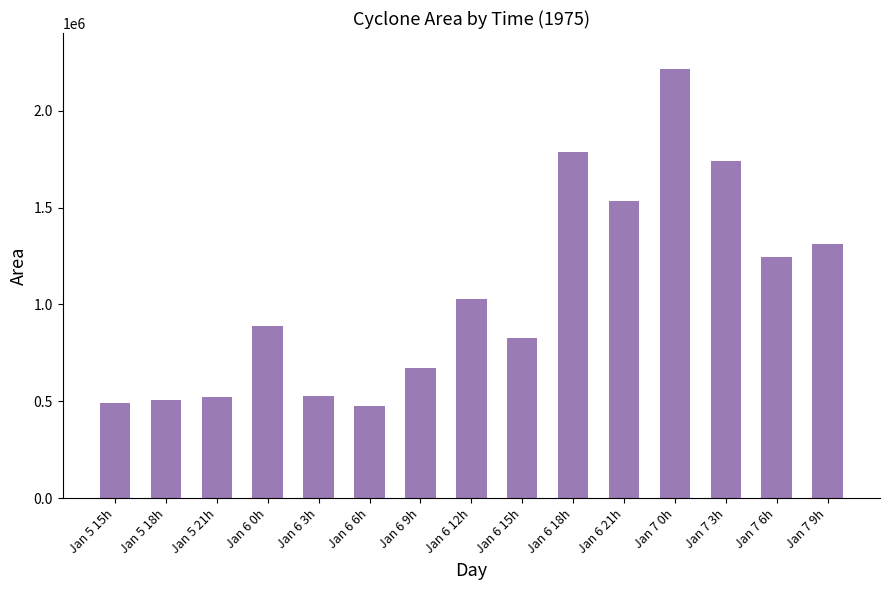

The value at Jan 6 9h is 670000. True or false?

True